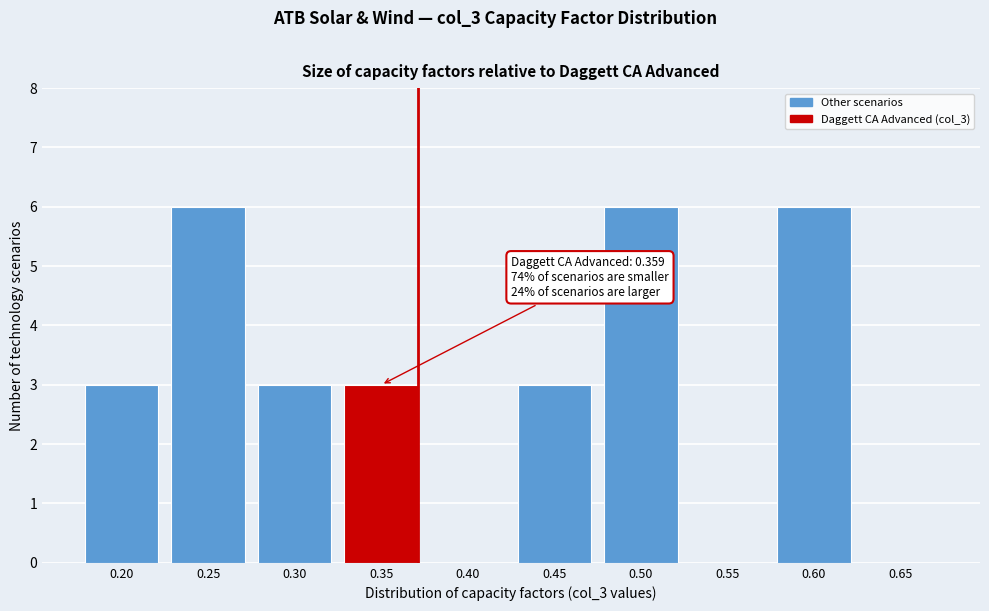

The value at 0.65 is 0. True or false?

True